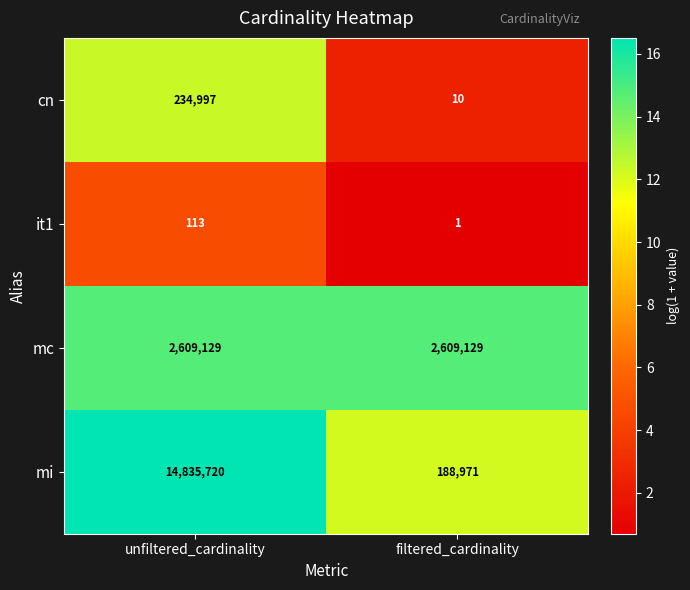

At how many categories does at least one series exceed 3?

2